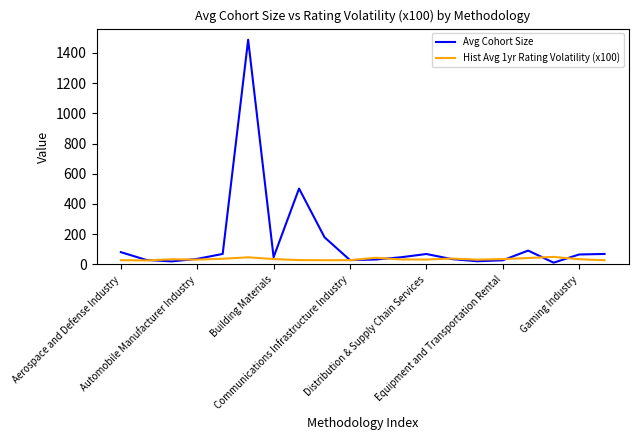

What is the greatest value displayed?

1486.6